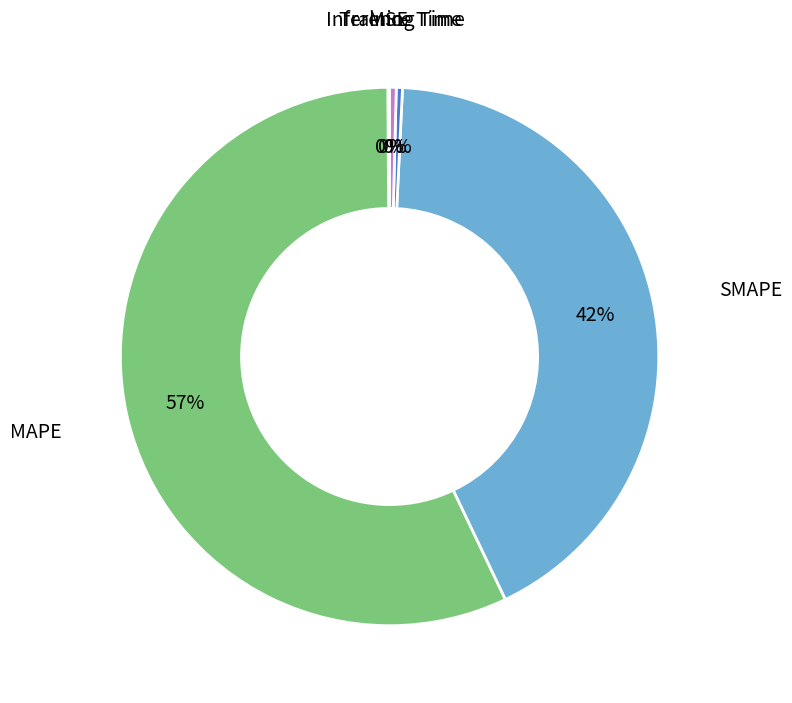

Is there a majority slice in this chart?

Yes